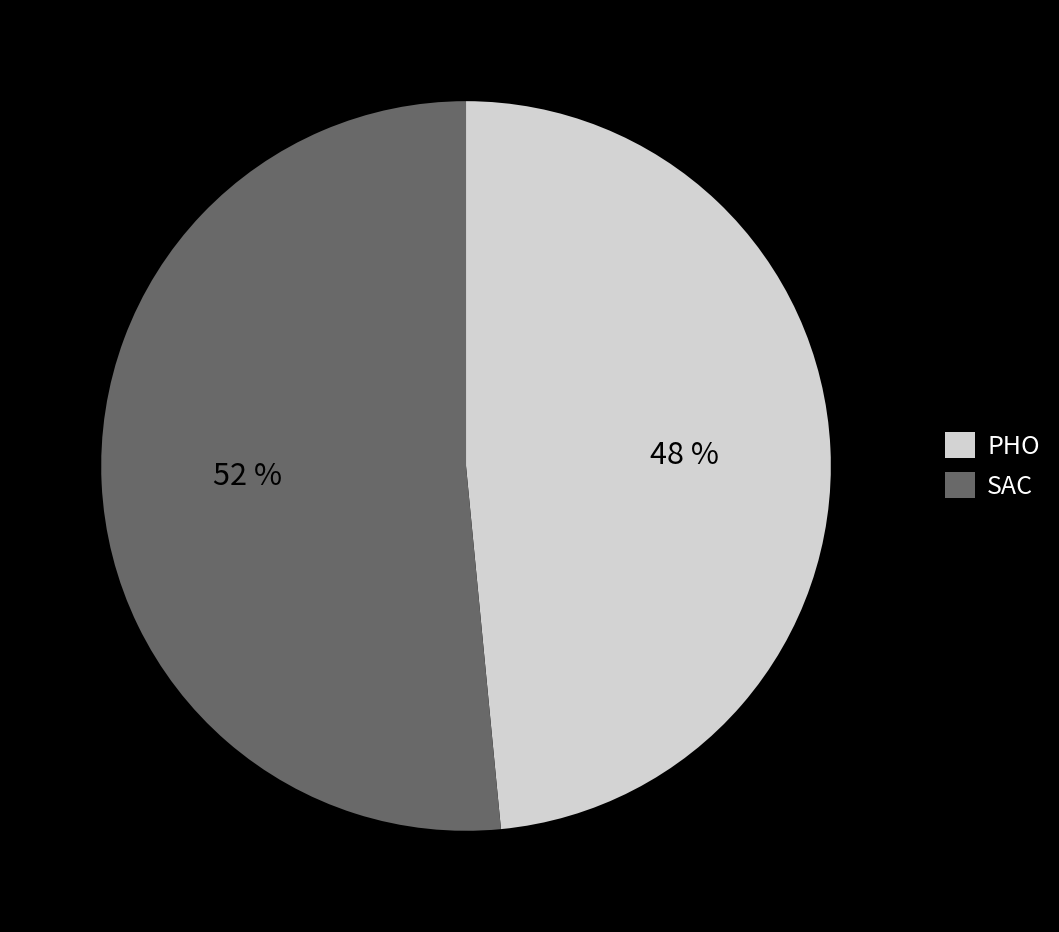

Between SAC and PHO, which is larger?

SAC